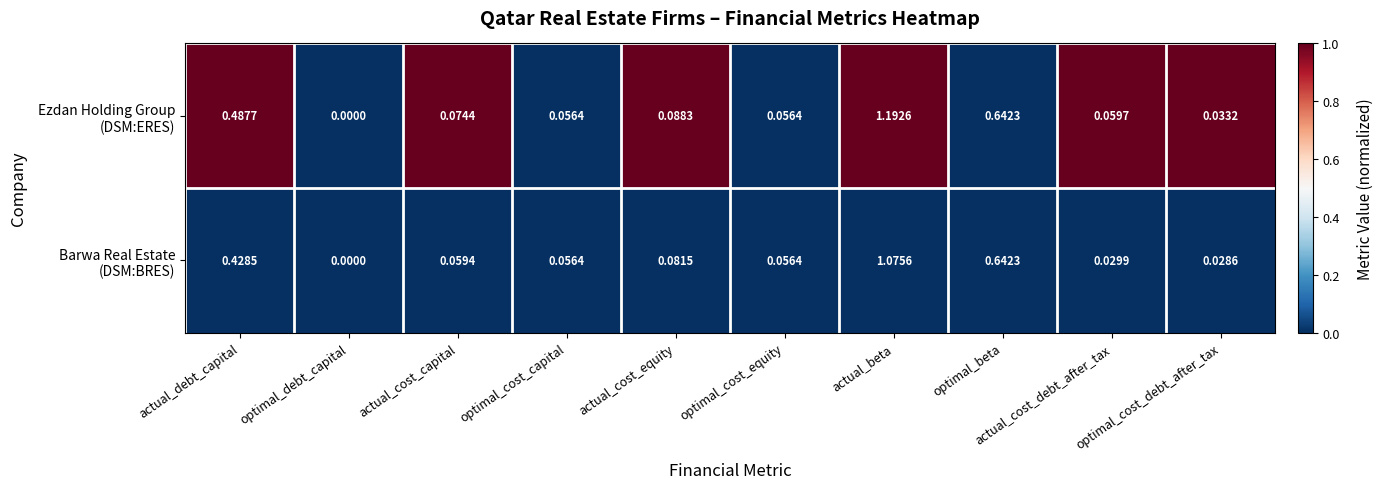

At which category does the chart reach its minimum across all series?

optimal_debt_capital